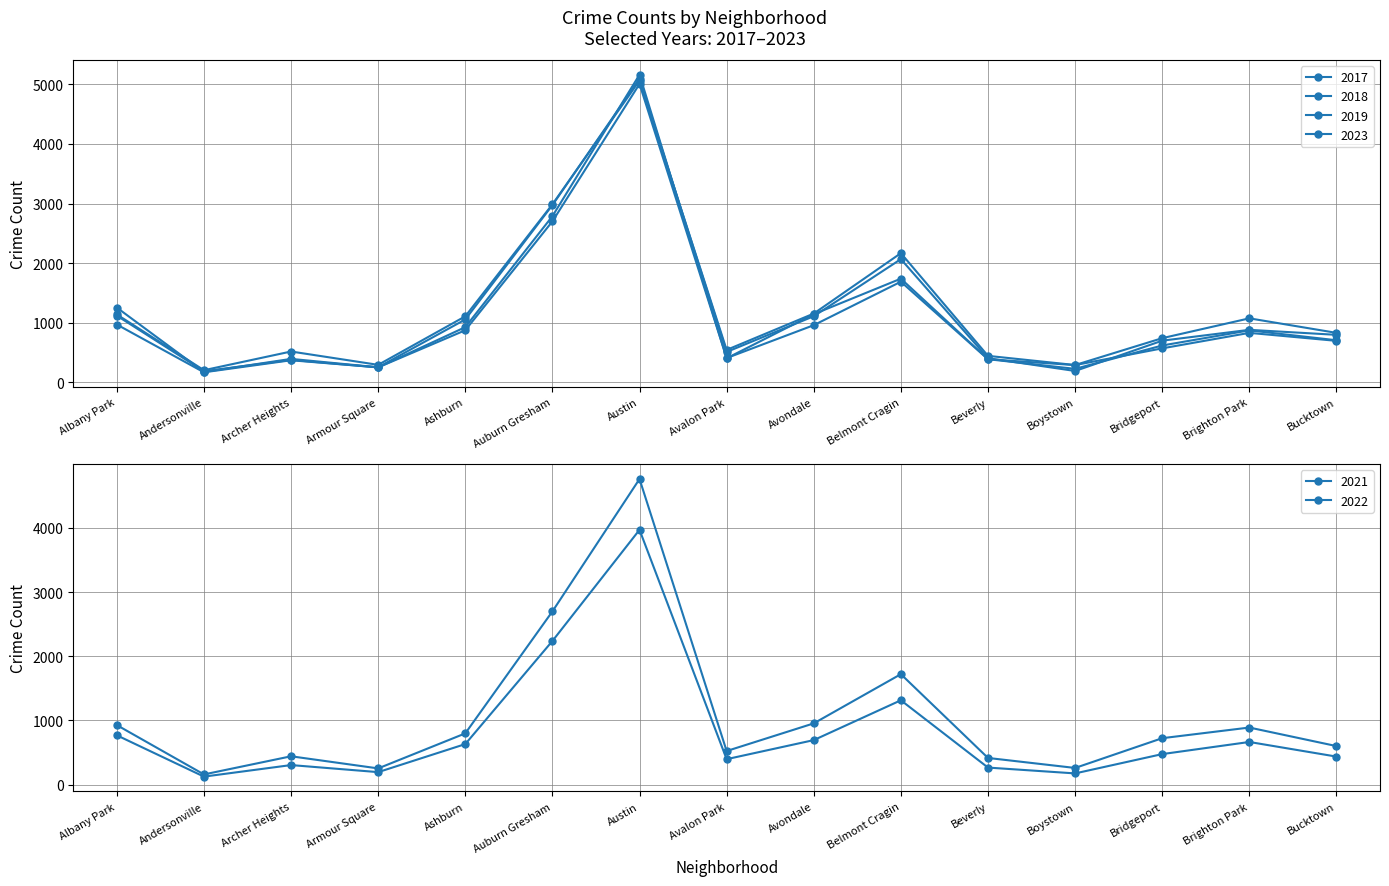

The value of 2023 at Brighton Park is 633. True or false?

False